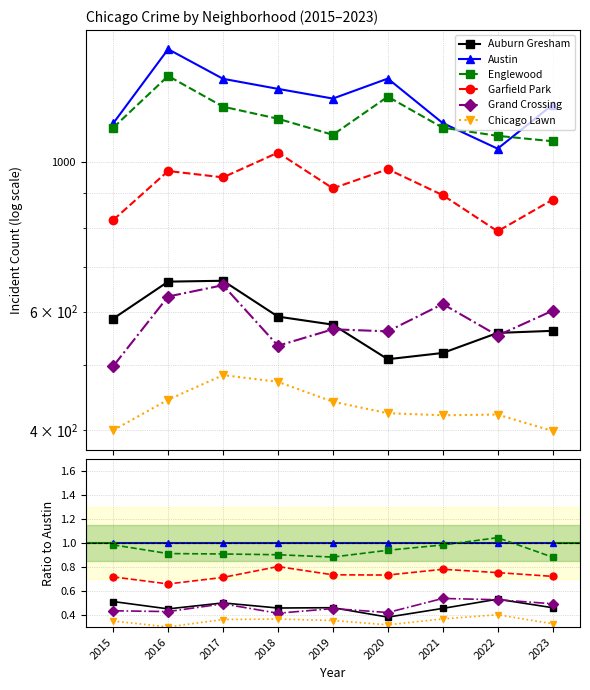

True or false: Grand Crossing and Chicago Lawn cross at least once.

False